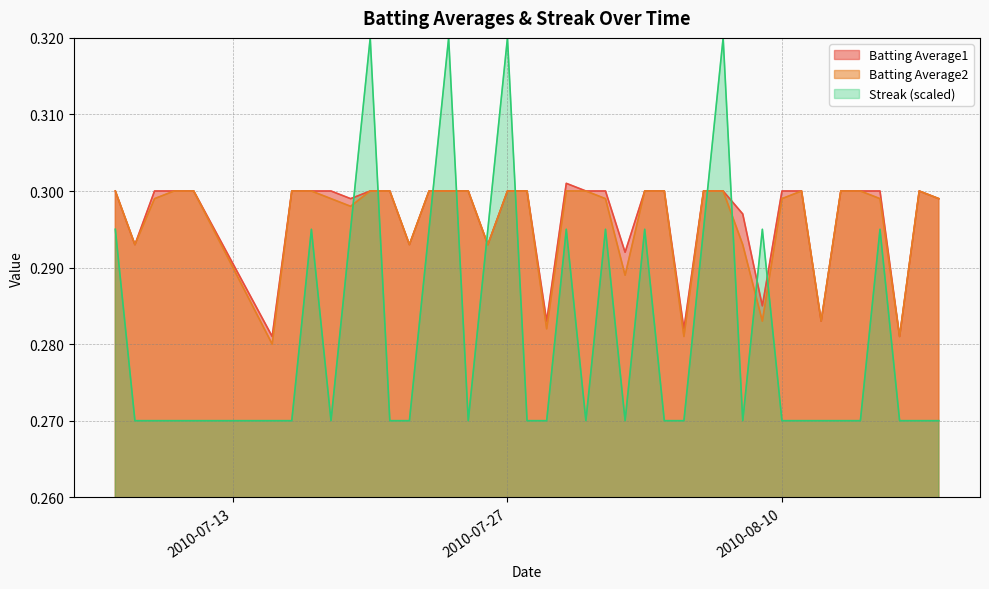

Count the number of categories in the chart.

40